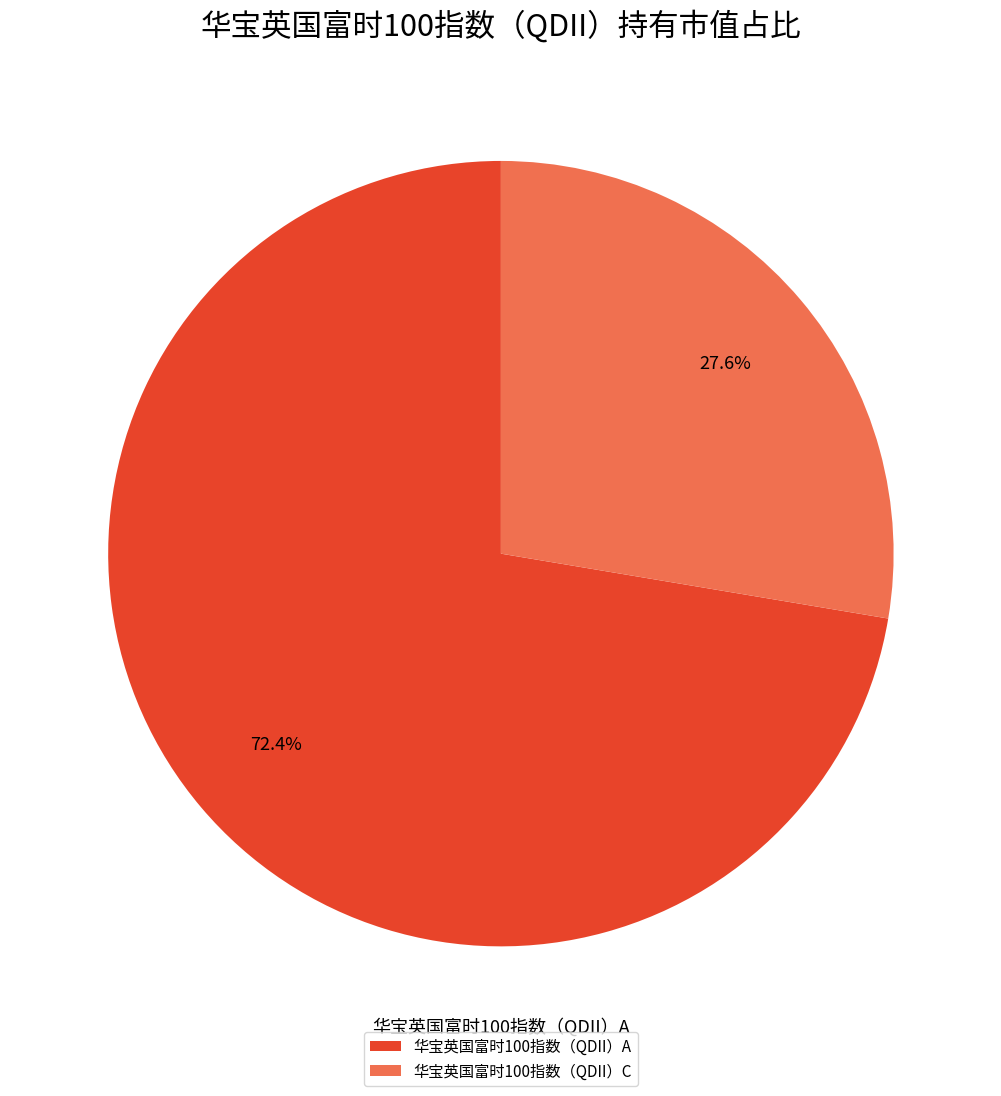

Which slice is the largest?

华宝英国富时100指数（QDII）A